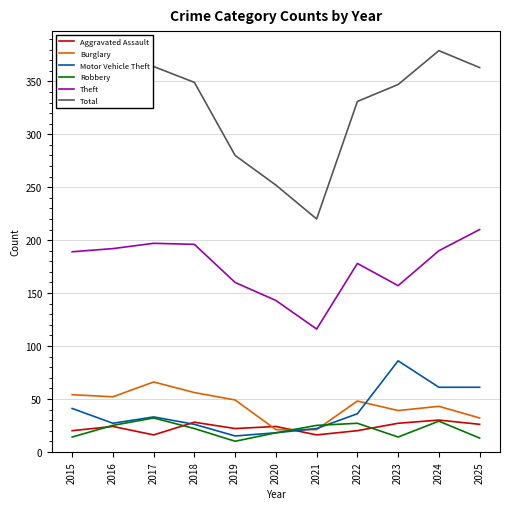

At which category does Burglary reach its first local peak?

2017